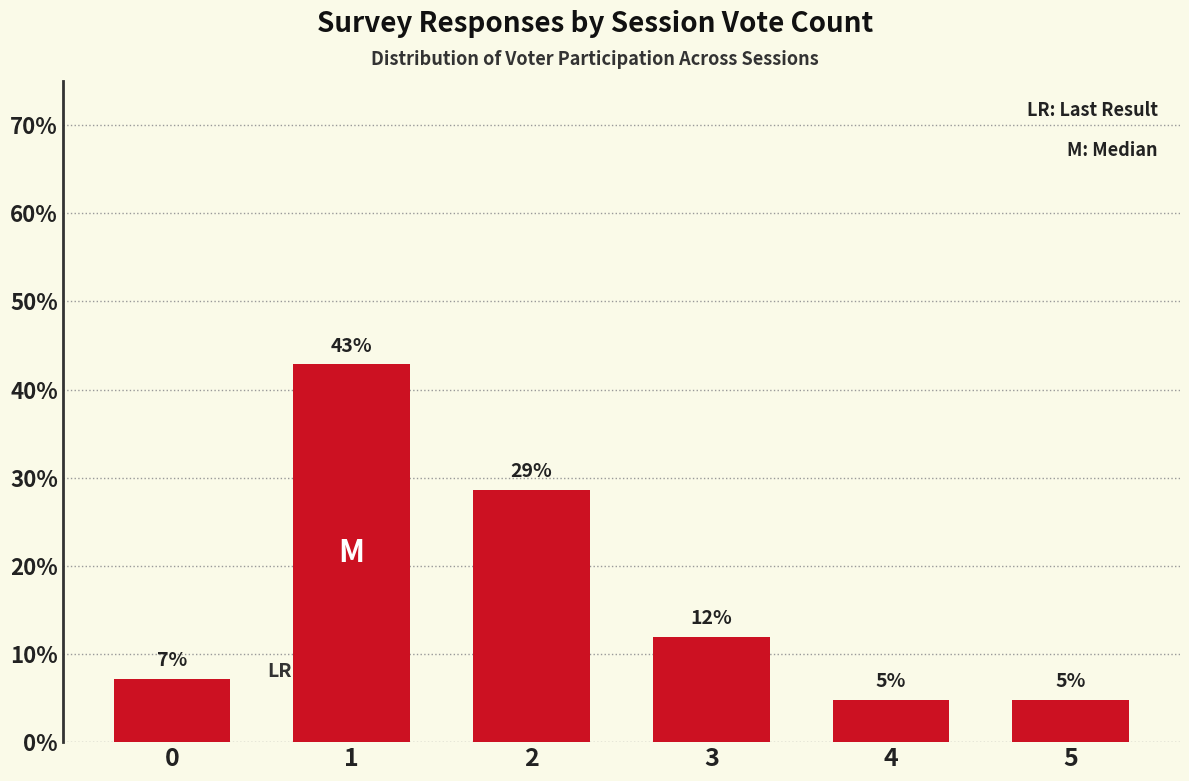

Reading left to right, transcribe all the data shown in this chart.

0=7.1	1=42.9	2=28.6	3=11.9	4=4.8	5=4.8